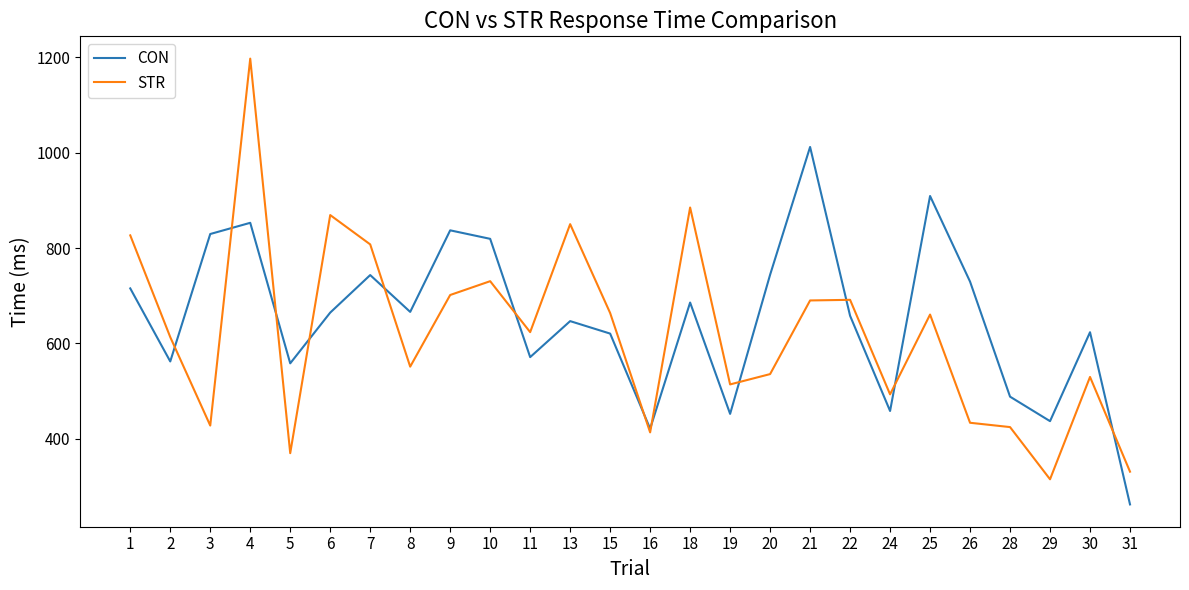

Where does the CON series first go above 664?

1